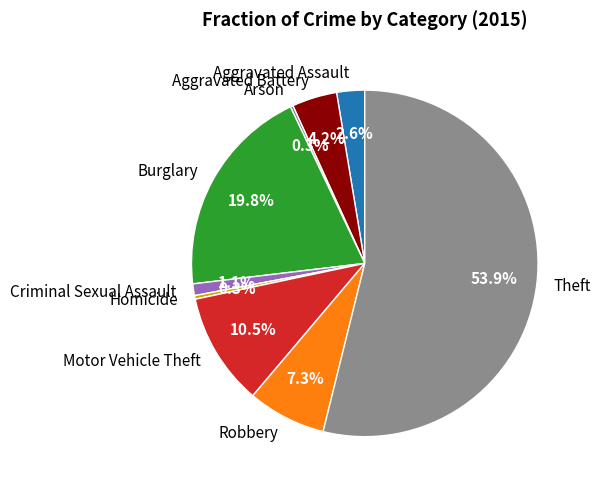

True or false: Motor Vehicle Theft accounts for 20% of the total.

False